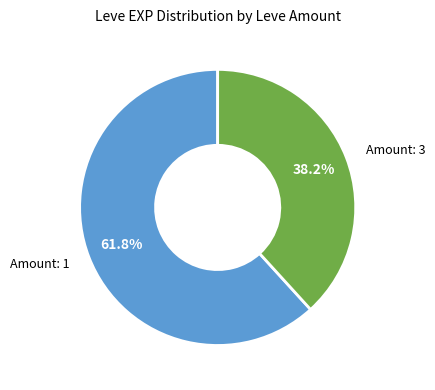

Is there a majority slice in this chart?

Yes